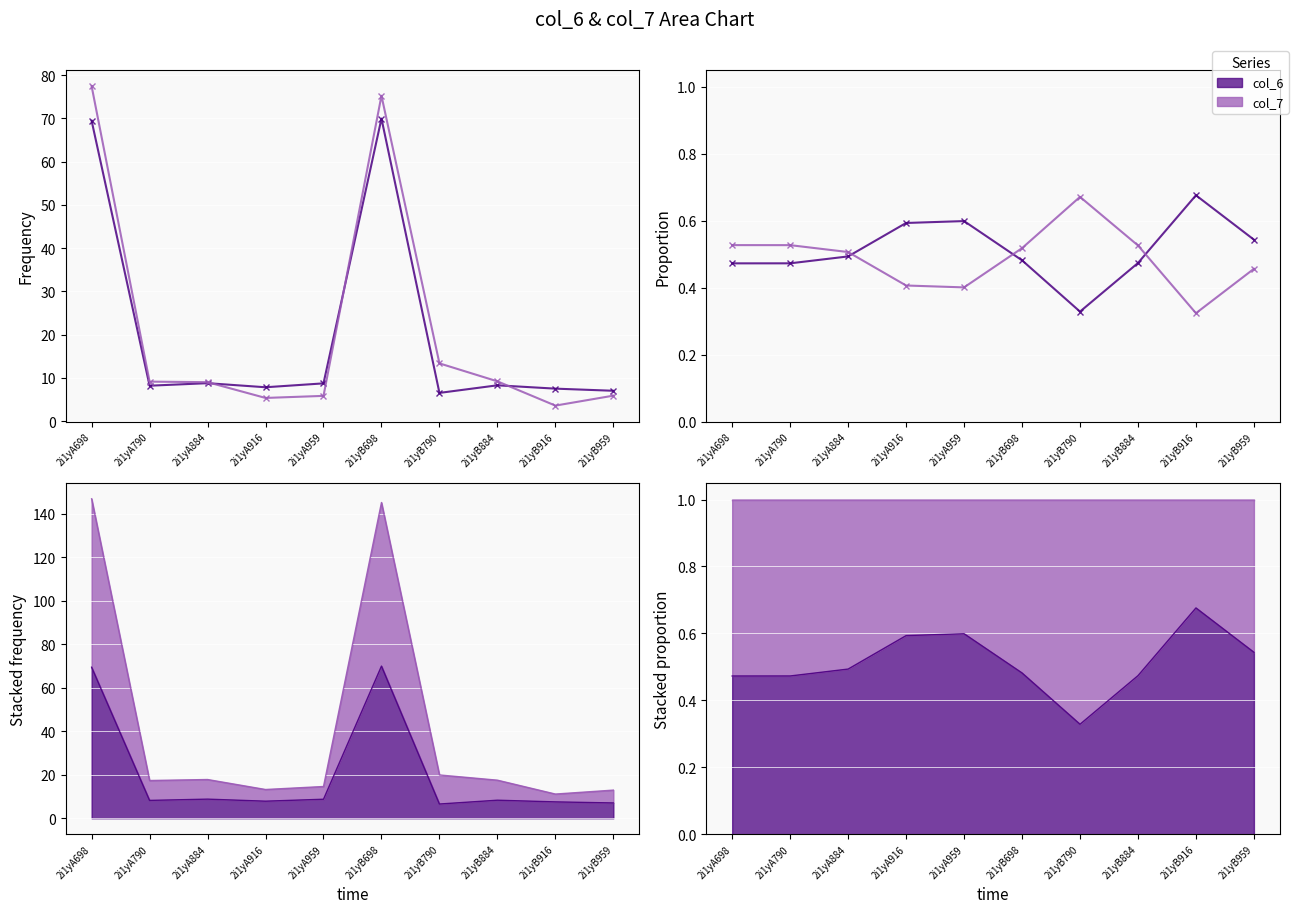

List the series in order of their peak value, highest first.

col_6, col_7